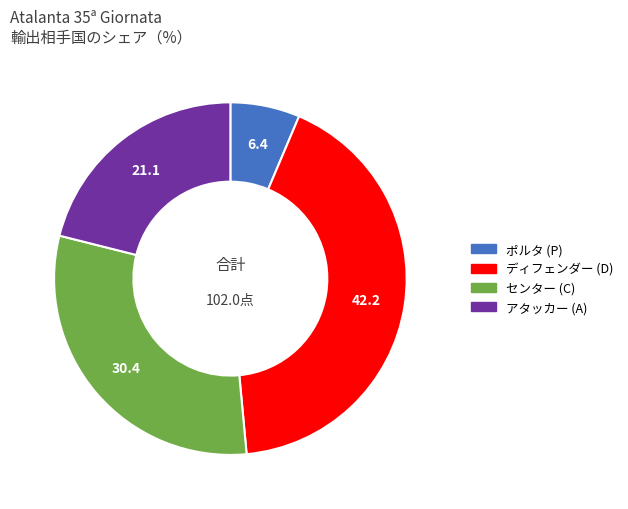

Is there any slice that represents more than half of the pie?

No